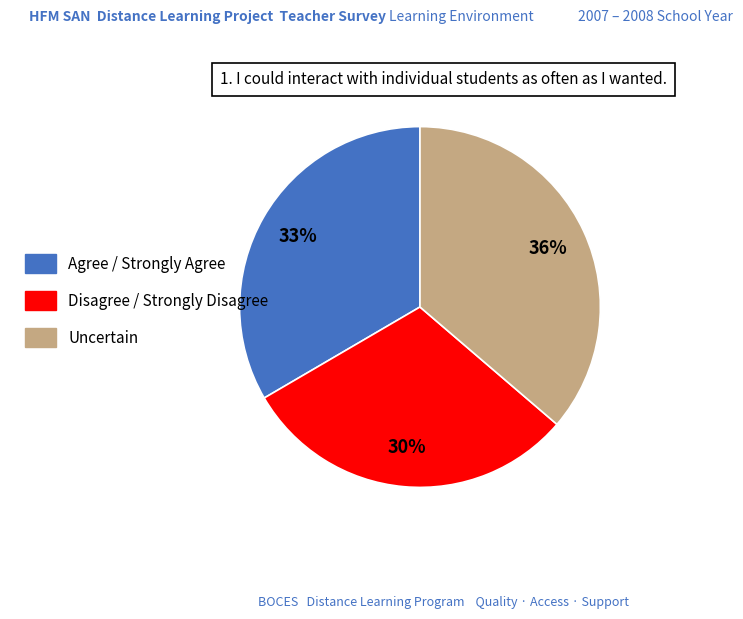

Which slice is the largest?

Uncertain